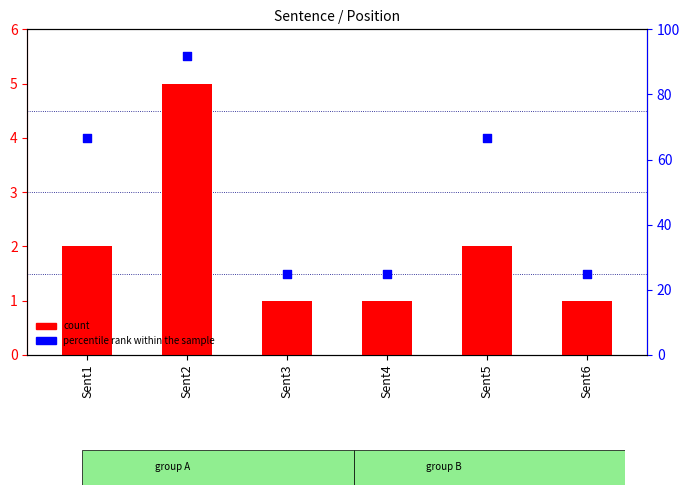

At how many categories does at least one series exceed 13?

6